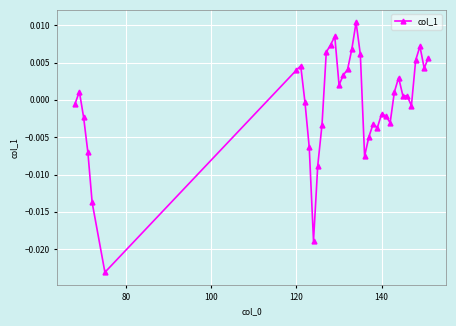

True or false: the data has more than 0 interior local peaks.

True